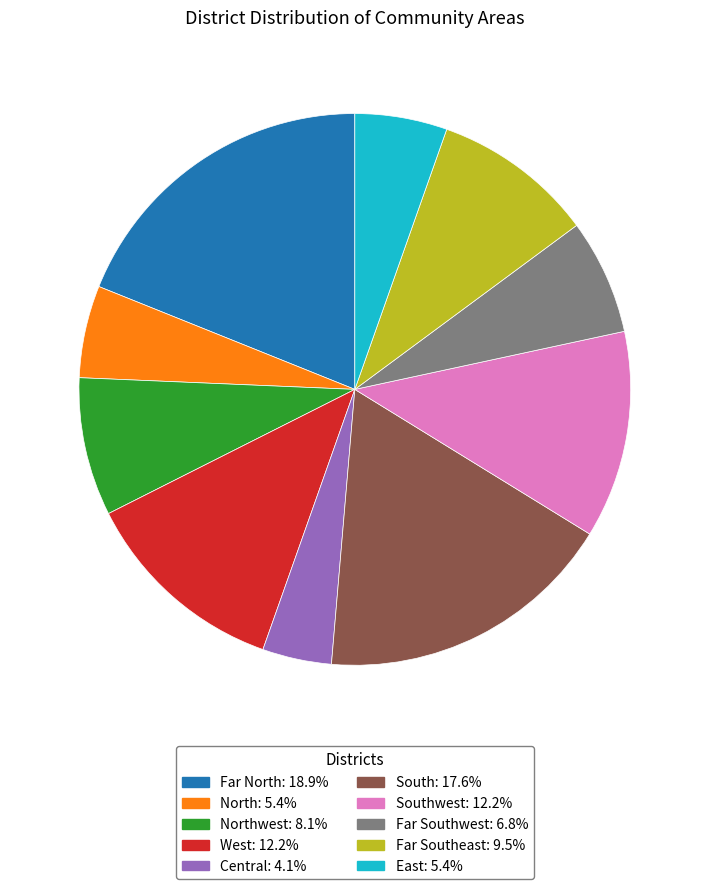

How many segments does this pie chart have?

10